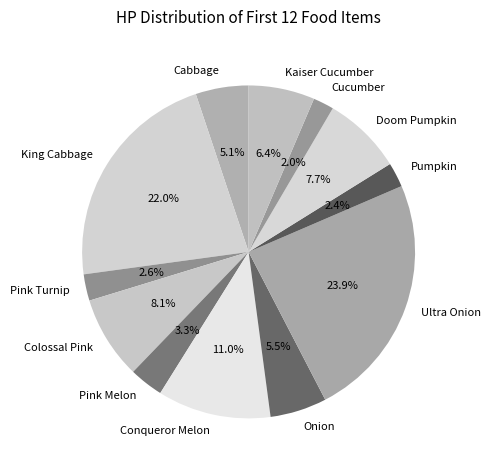

Does Pink Melon account for over 50% of the chart?

No